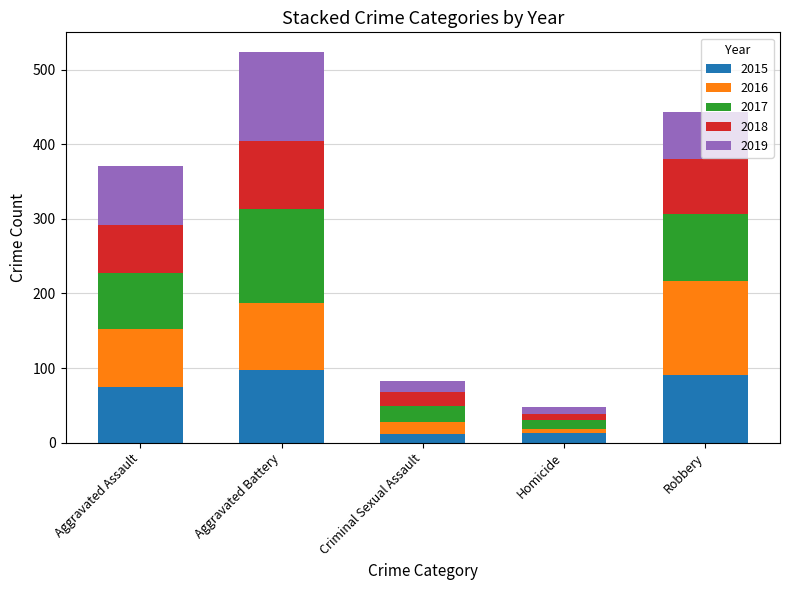

Does the chart contain stacked bars?

Yes